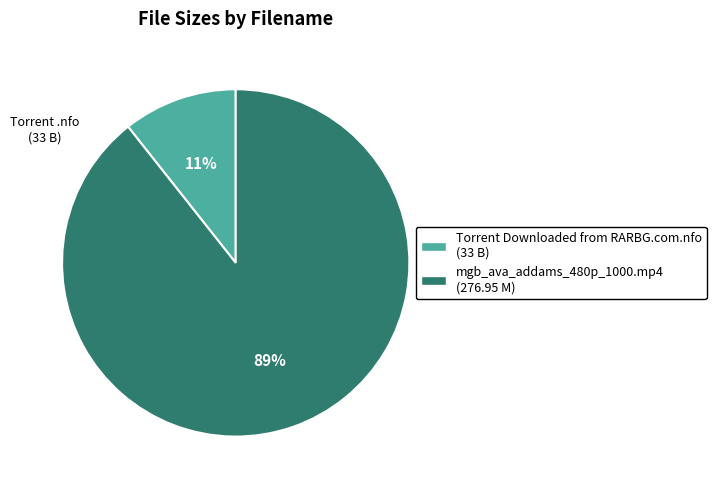

Rank the categories by value from highest to lowest.

mgb_ava_addams_480p_1000.mp4, Torrent Downloaded from RARBG.com.nfo